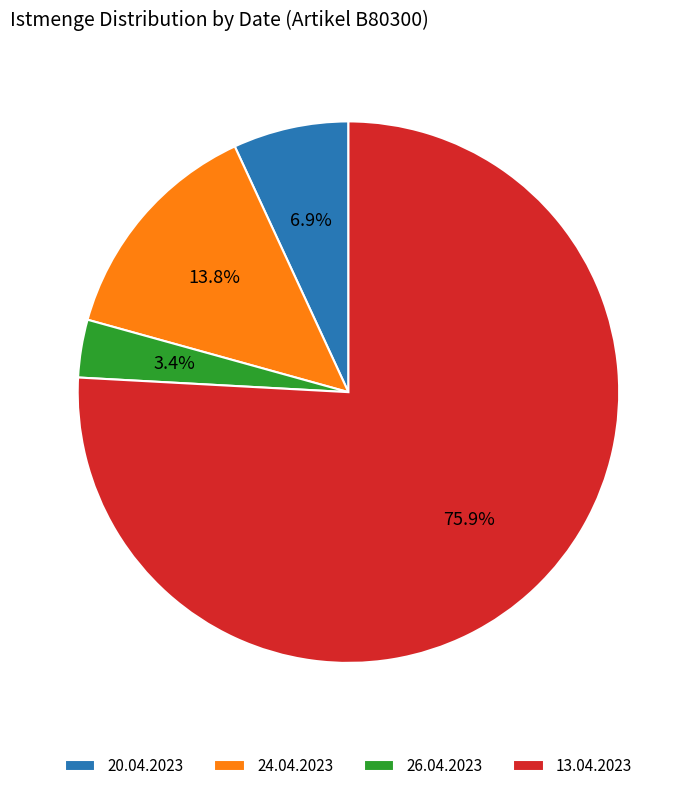

Which slice represents more than half of the pie?

13.04.2023